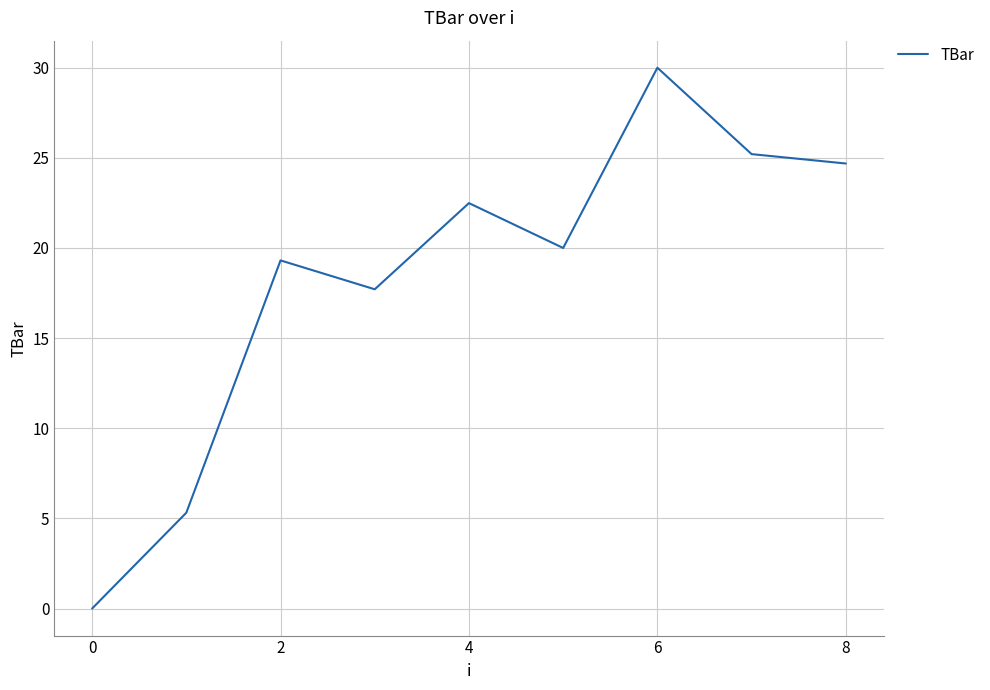

What is the maximum value shown in the chart?

30.0